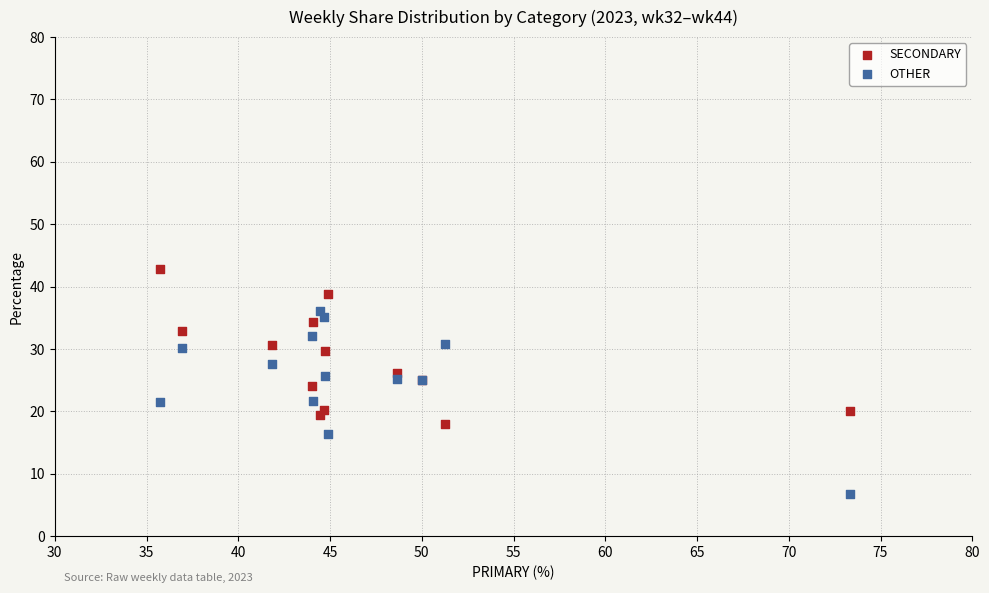

Which series reaches the minimum Y coordinate?

OTHER